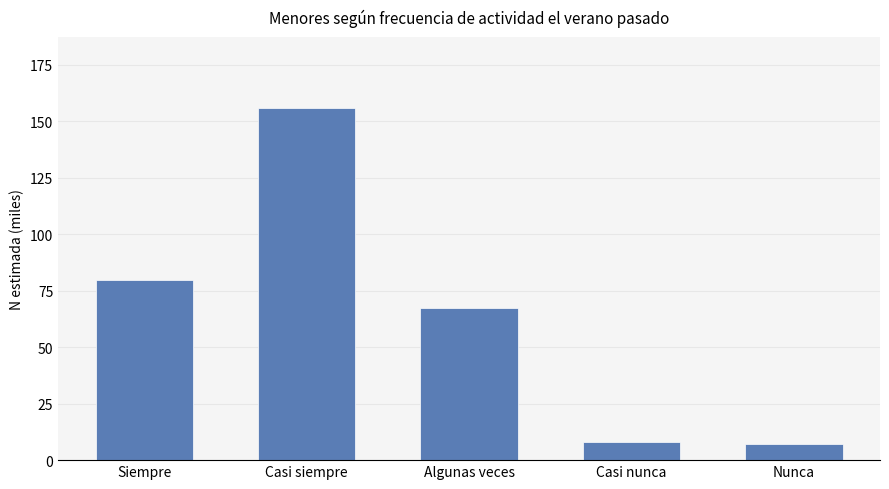

At which category does the chart reach its peak across all series?

Casi siempre